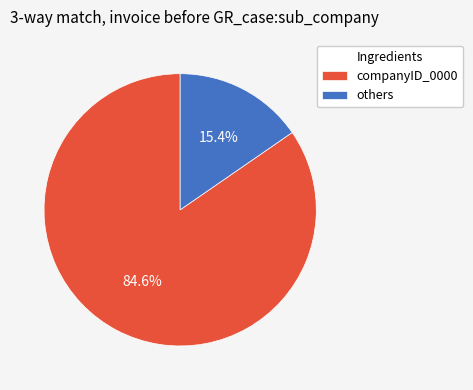

To the nearest percent, what is the average slice percentage?

50%